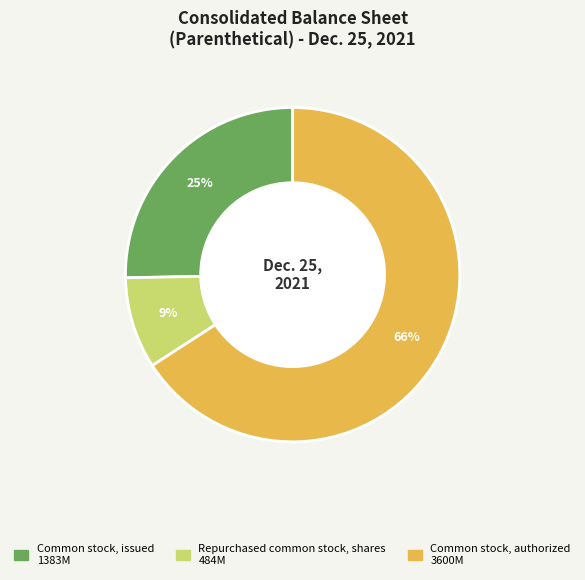

What is the largest slice in the pie chart?

Common stock, authorized